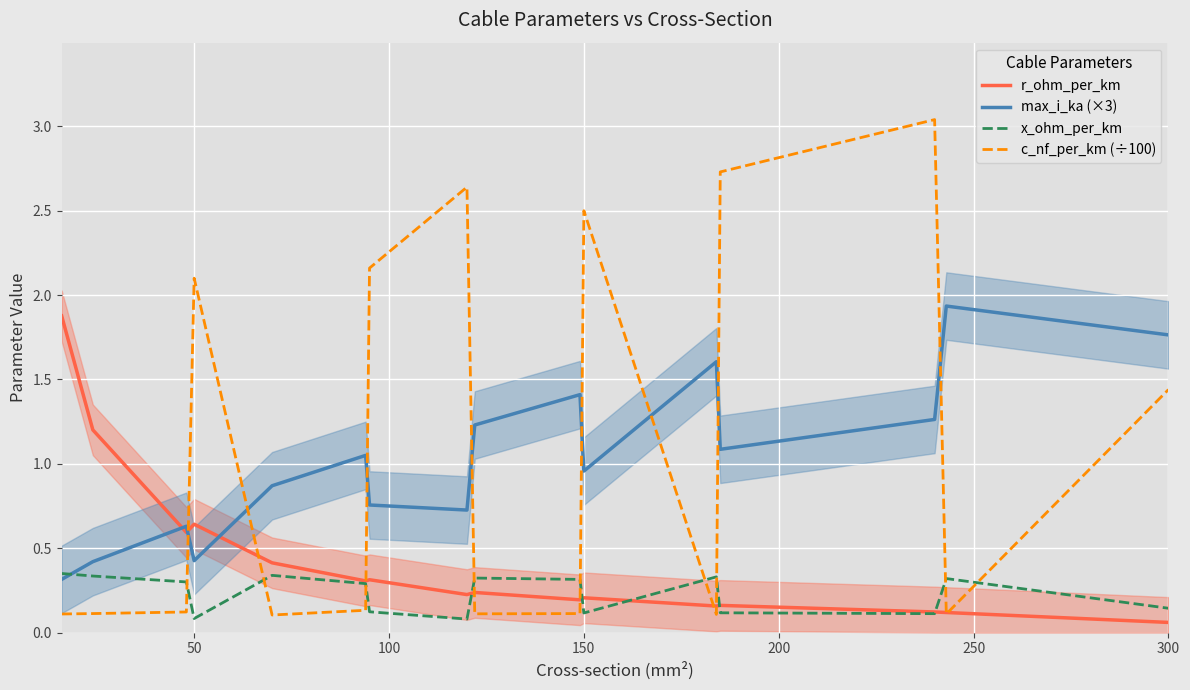

What is the average value of the x_ohm_per_km series?

0.2